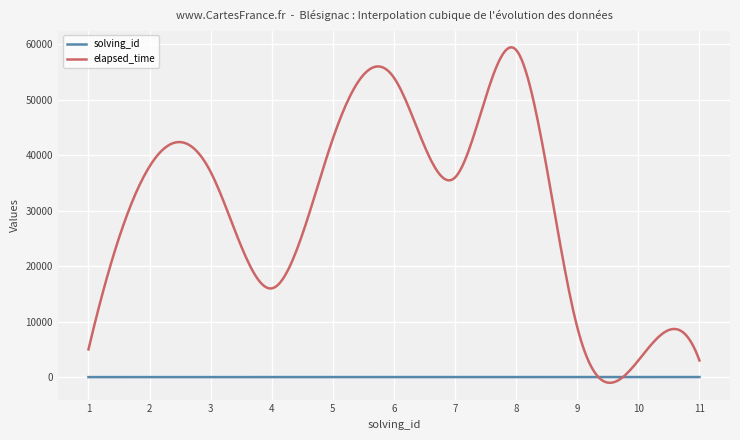

What is the maximum value shown in the chart?

59483.2